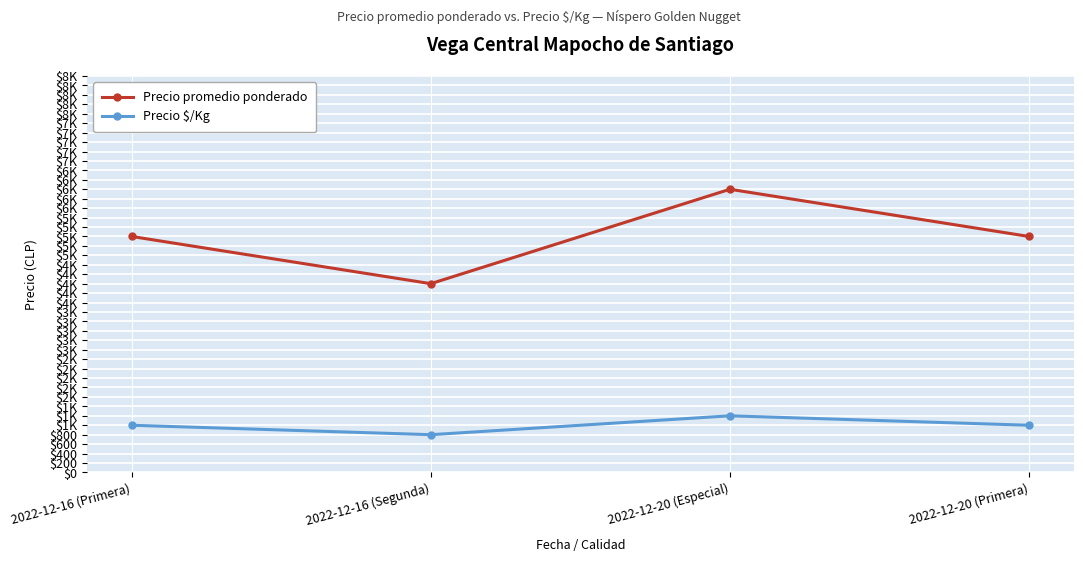

What are all the series names shown in the legend?

Precio promedio ponderado, Precio $/Kg